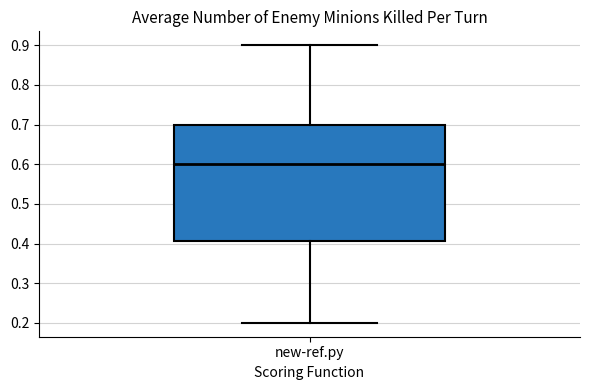

Where is the upper edge of the box for new-ref.py on the y-axis? The values are not printed on the chart, so give them approximately, as read against the axis.

0.70